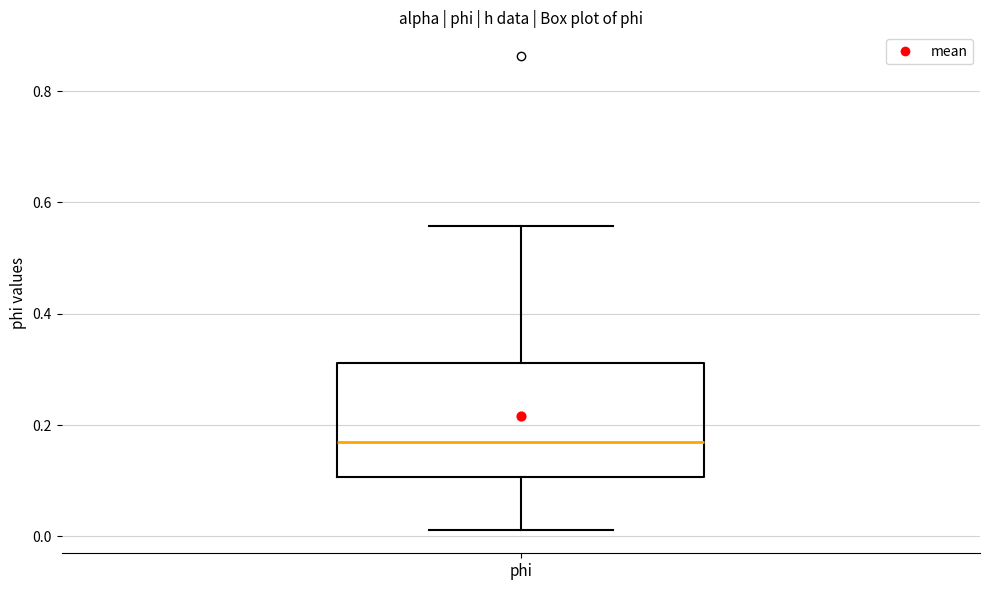

Transcribe this box plot: give where the median line is, the range the box spans, and where the two whiskers end, as read against the y-axis. The values are not printed on the chart, so give them approximately, as read against the axis.

median 0.16, box 0.10 to 0.32, whiskers 0.02 to 0.56